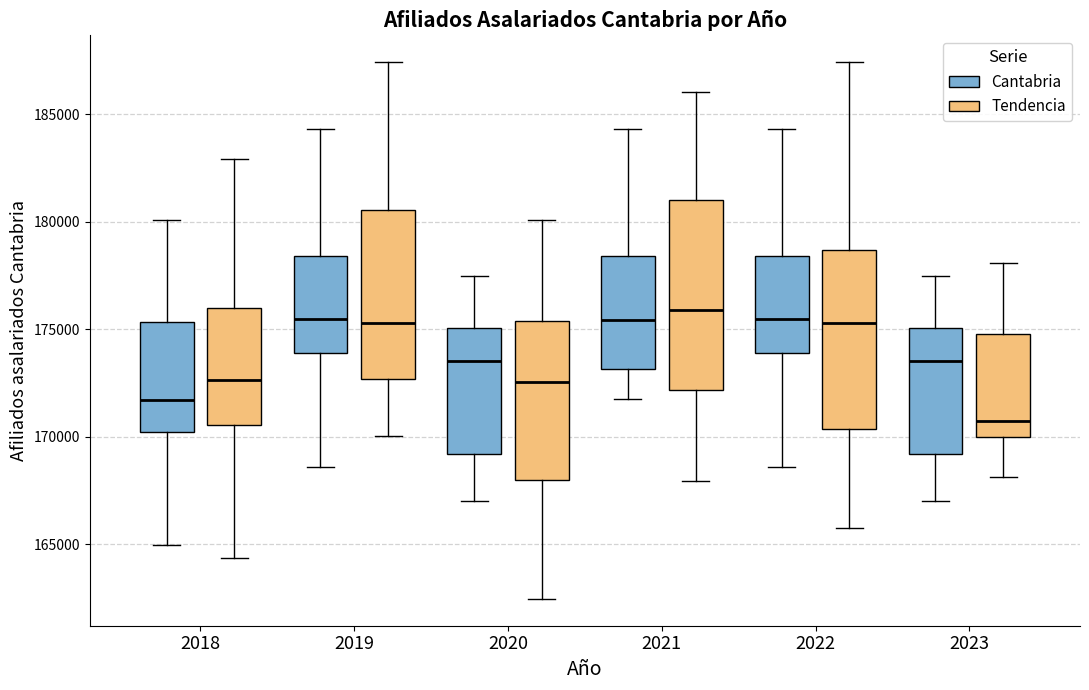

Which box has the lowest median line?

2023 (Tendencia)